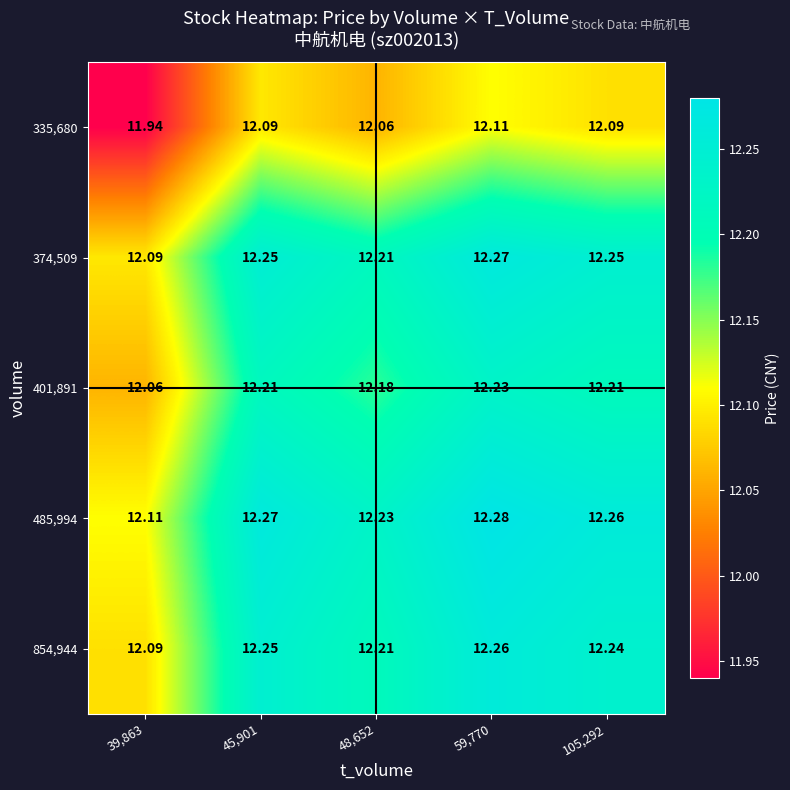

What is the spread (max minus min) of values at 48,652?

0.2